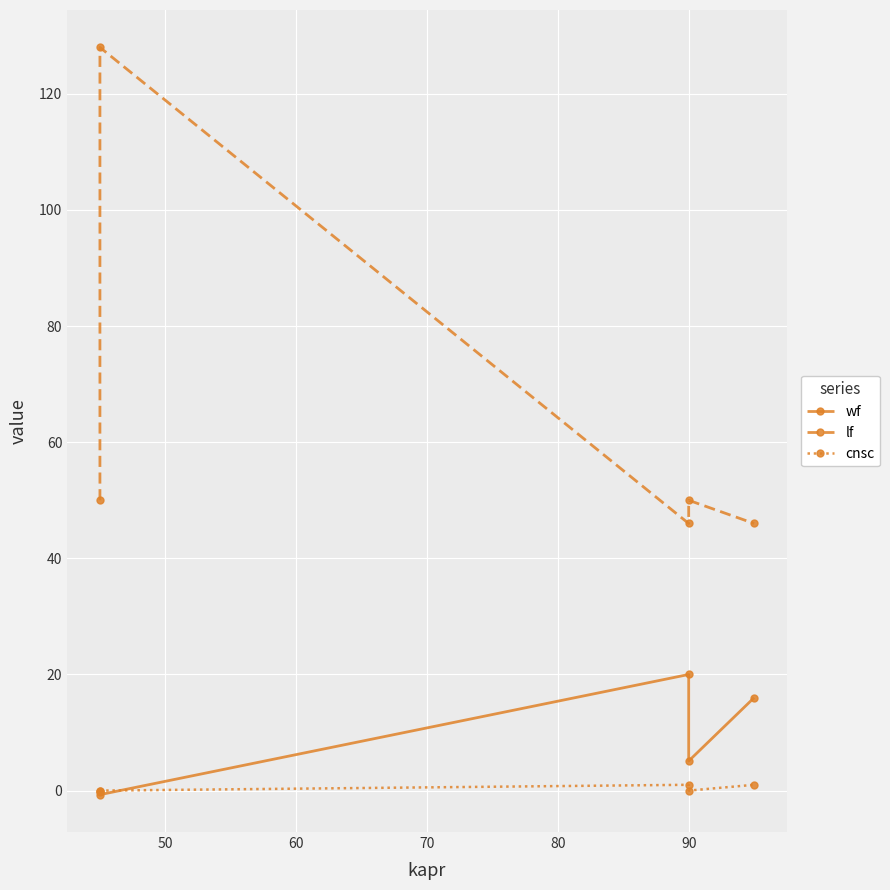

True or false: lf and cnsc cross at least once.

False